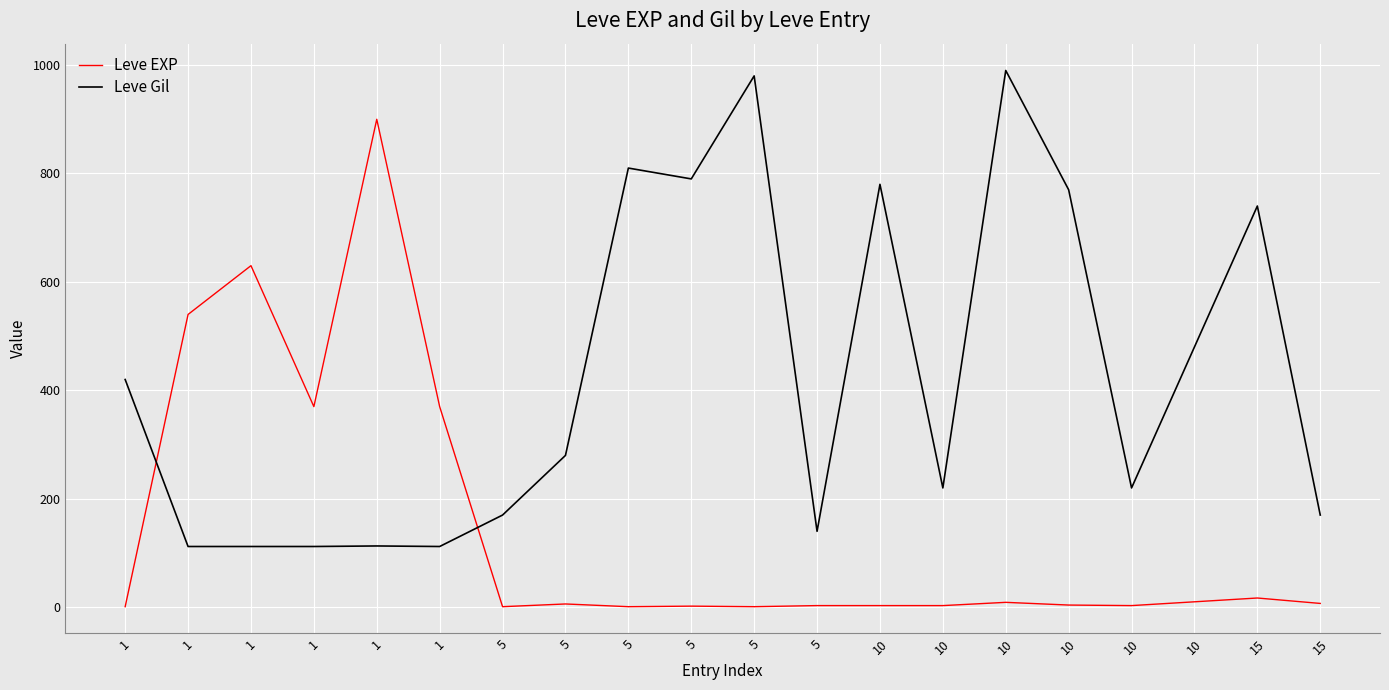

The Leve EXP series shows 1 at 5. True or false?

False